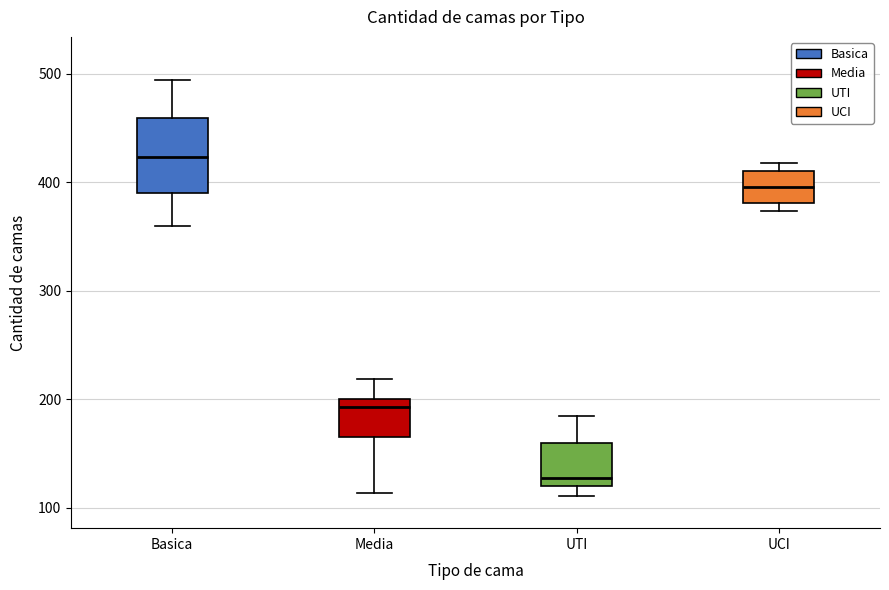

Which box's median line is the lowest?

UTI